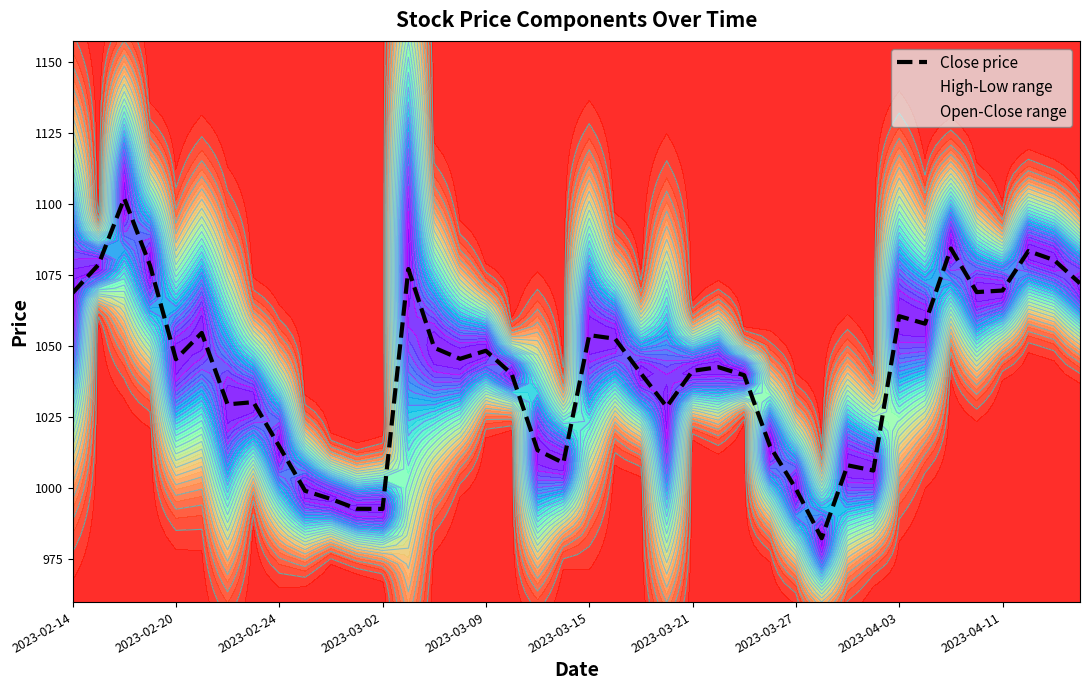

What is the difference between the second highest and minimum values?

102.1